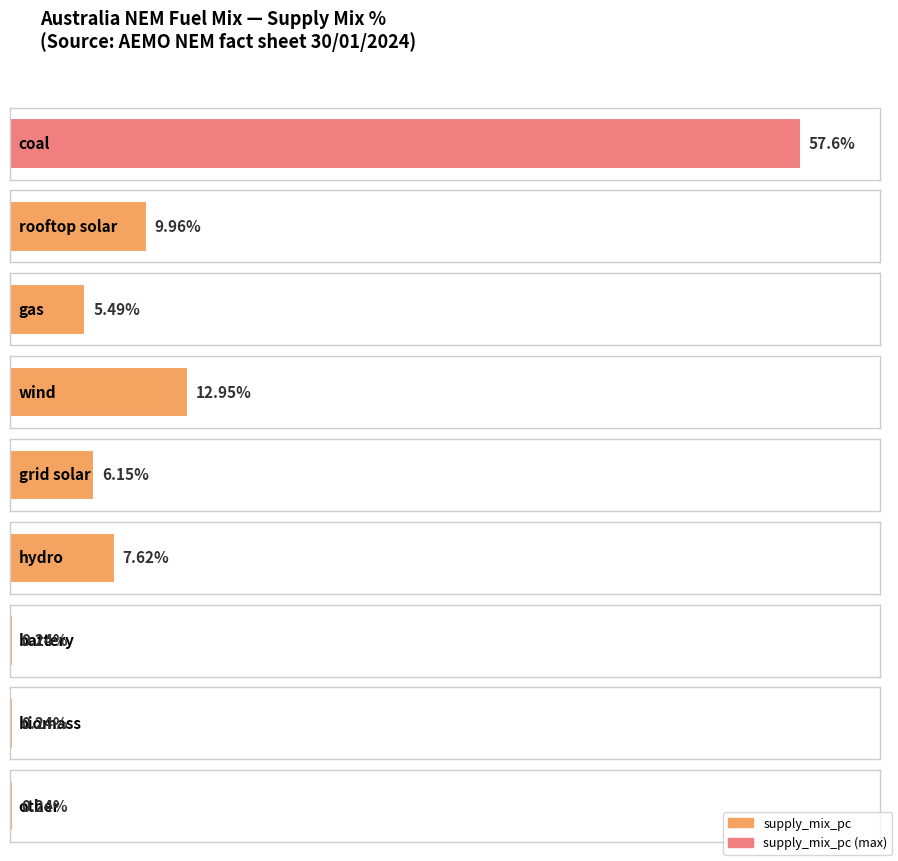

How many values exceed 6?

5